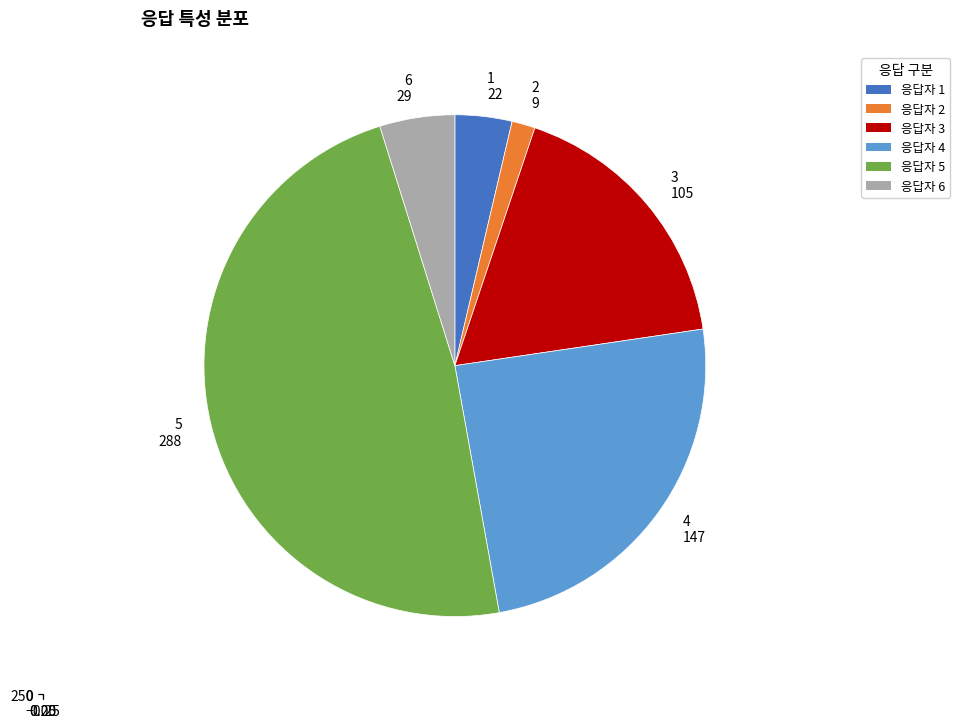

What is the smallest slice in the pie chart?

2